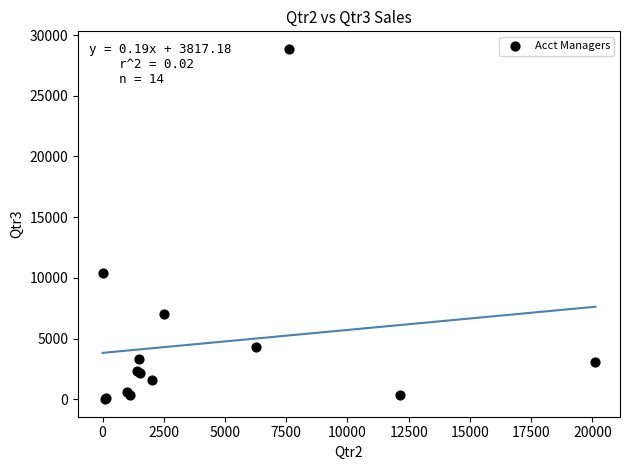

What Y value in the scatter plot is closest to 14433?

10373.6